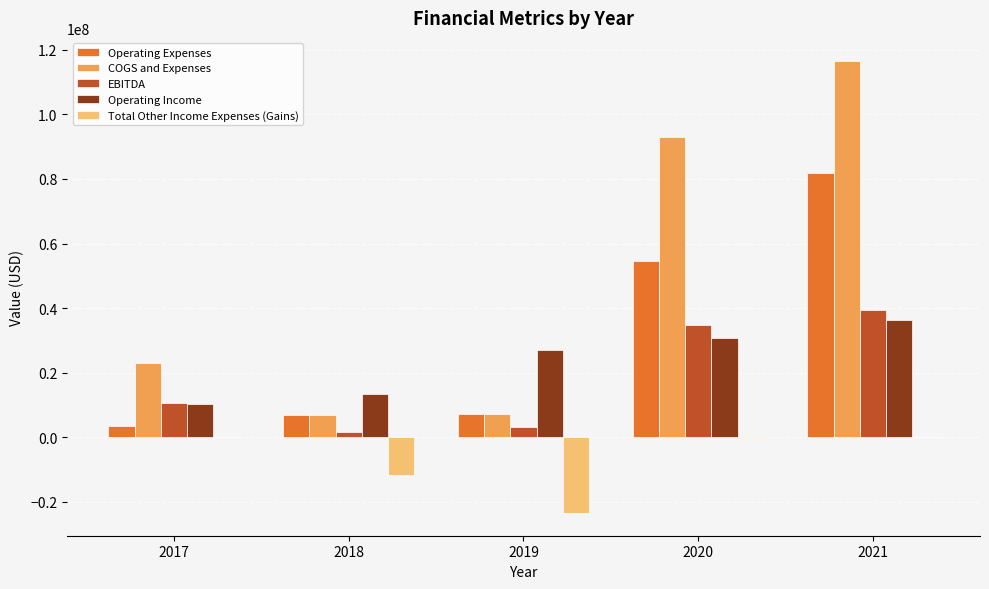

The value of Operating Expenses at 2018 is 6966000. True or false?

True